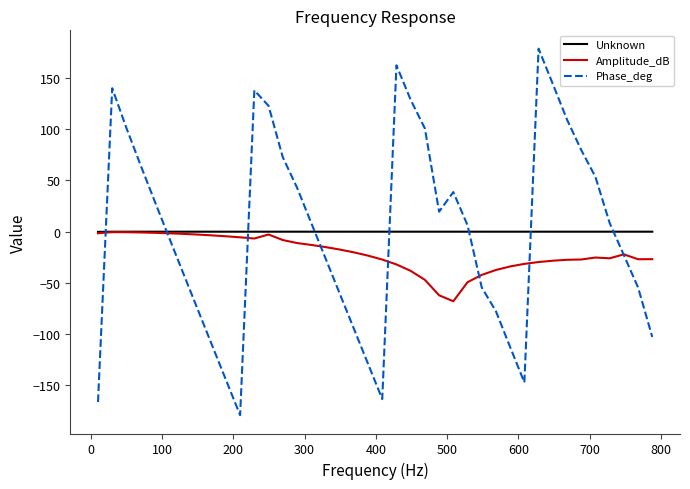

What is the minimum value for Amplitude_dB?

-67.9